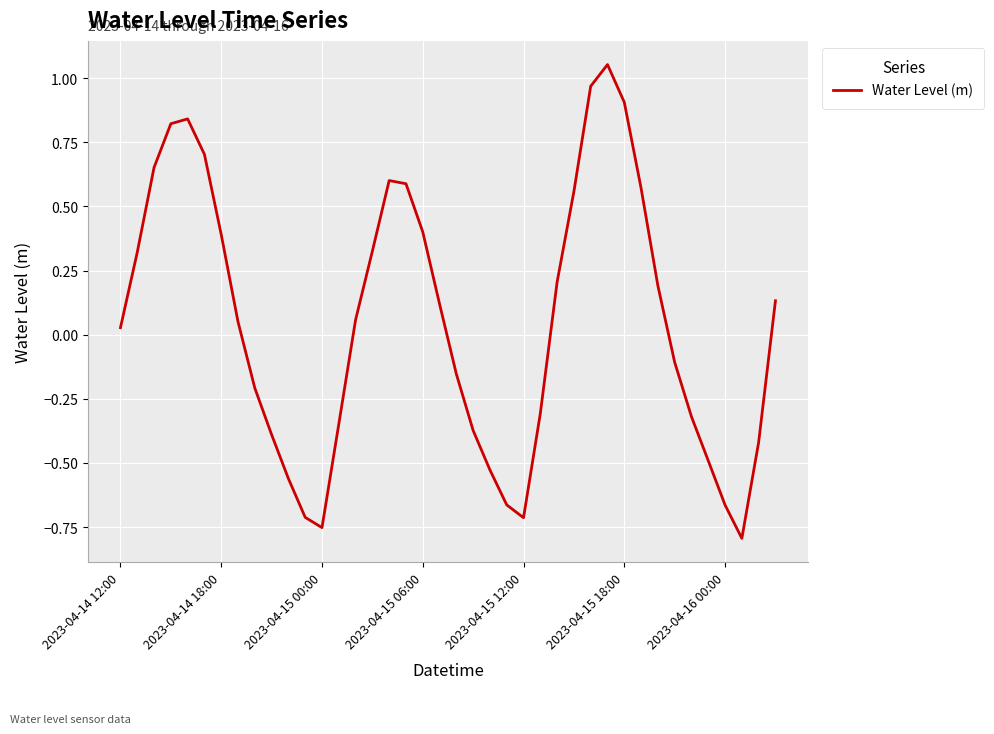

How many negative values are there?

18